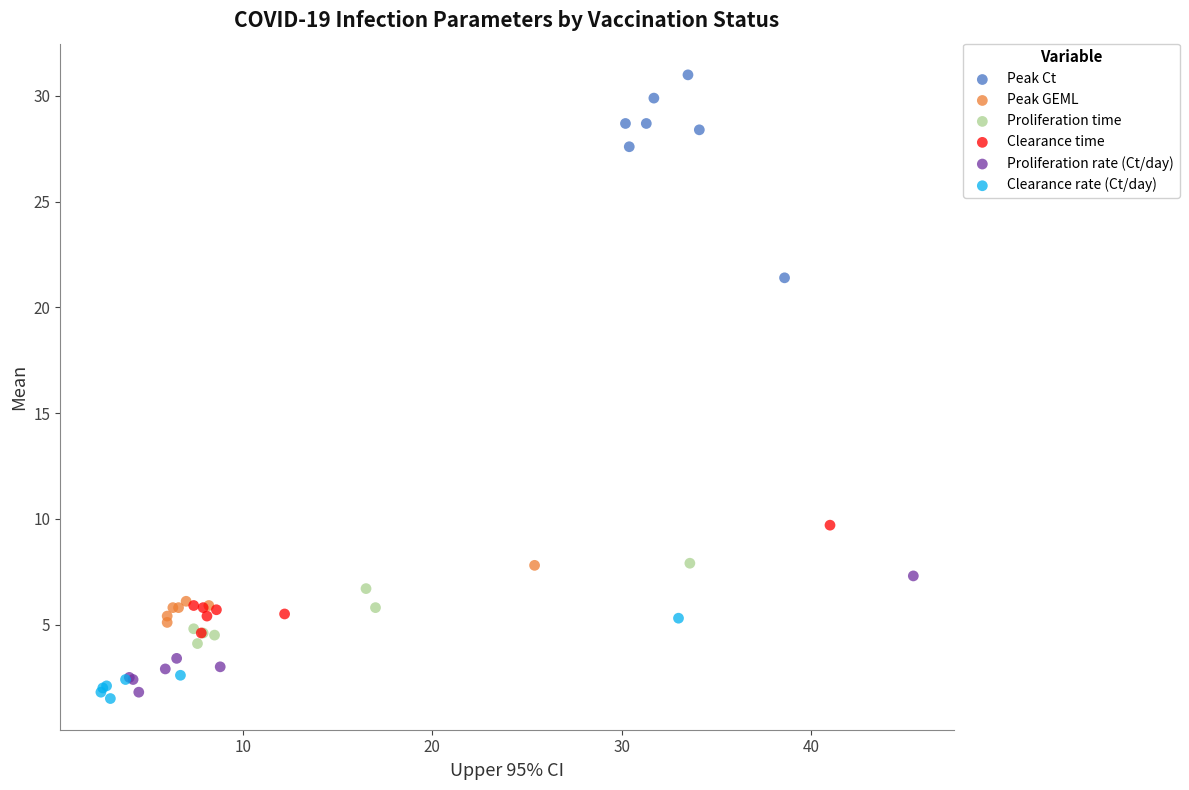

Which series has the widest spread of Y values?

Peak Ct